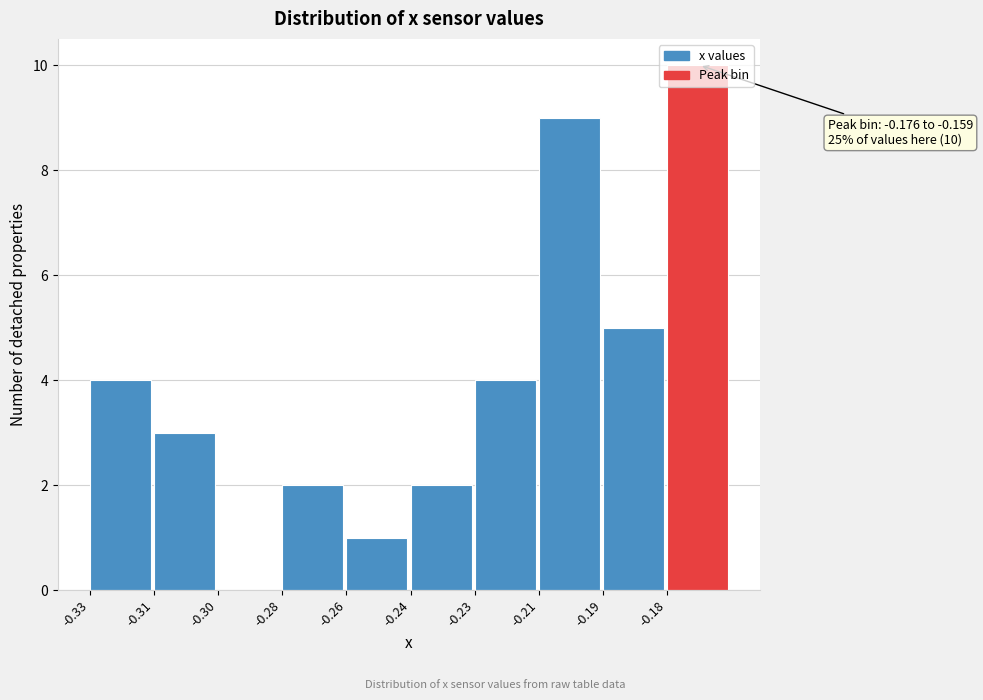

The value at -0.24 is 3. True or false?

False